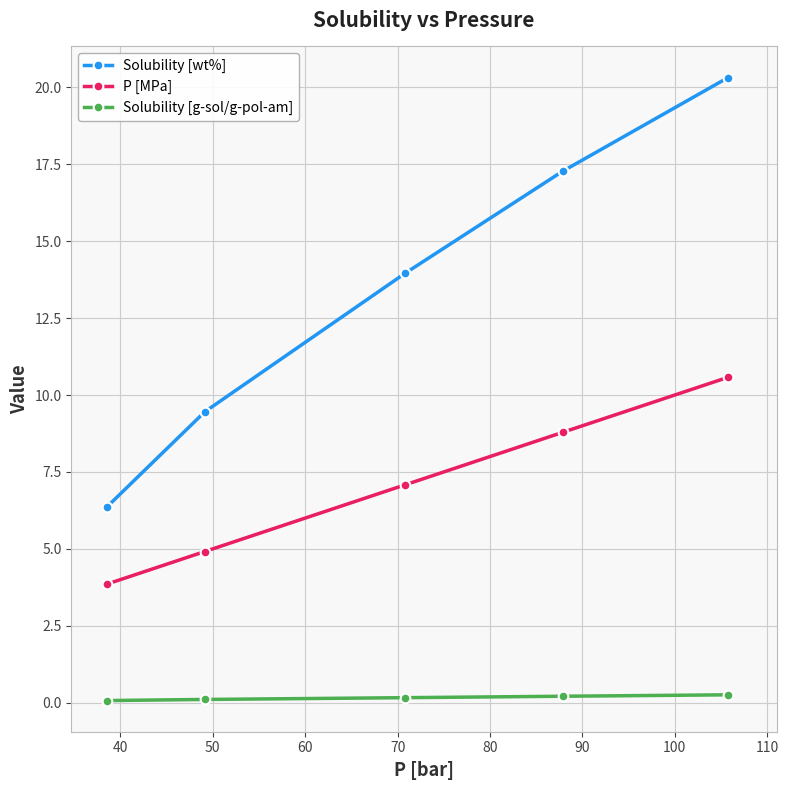

Which series has the widest spread of values?

Solubility [wt%]